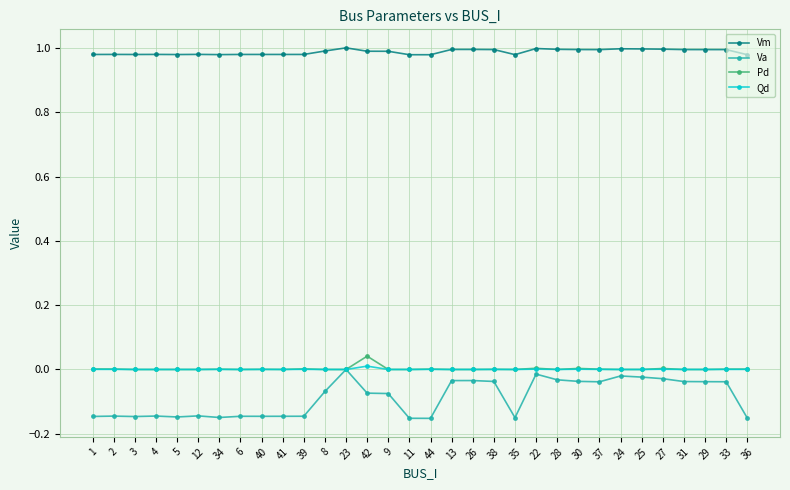

The value of Qd at 29 is 0.0. True or false?

True